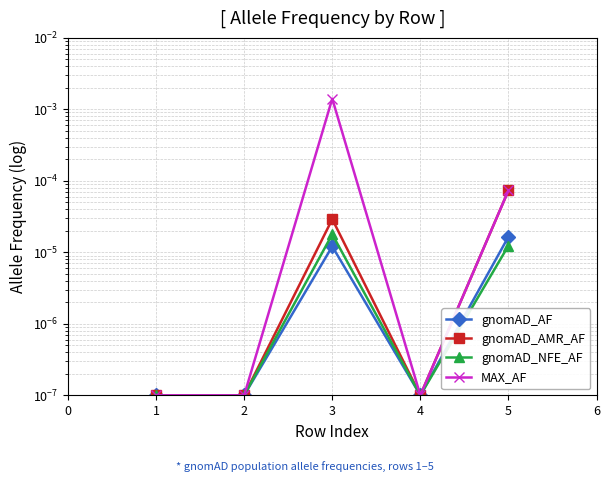

How many lines are shown in the chart?

4